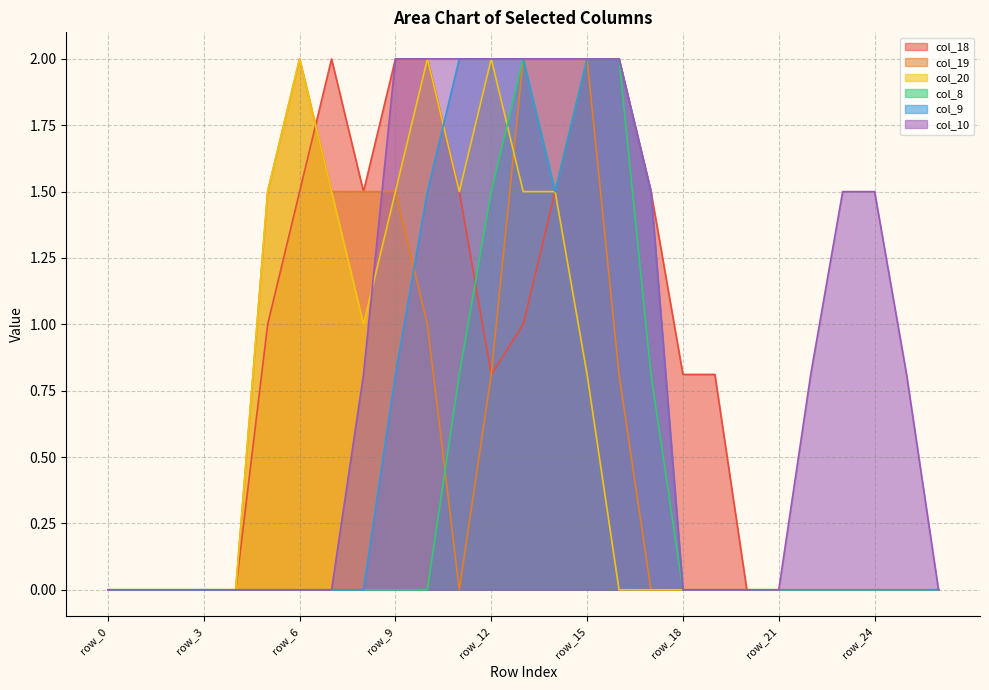

What is the difference between the maximum and minimum values in the col_9 series?

2.0